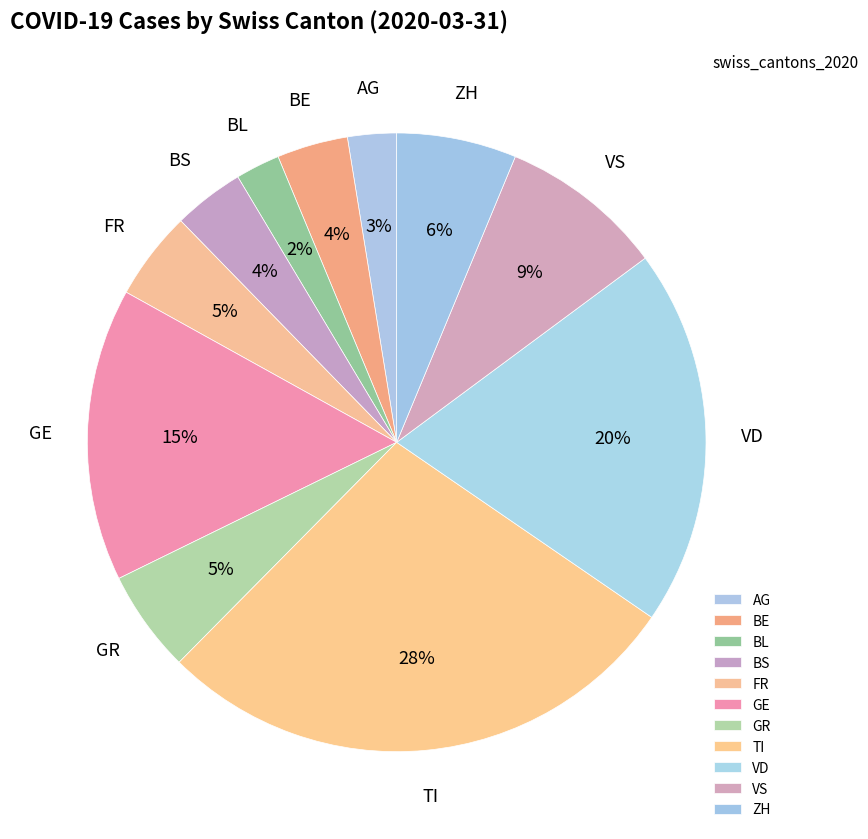

Does GE account for over 50% of the chart?

No